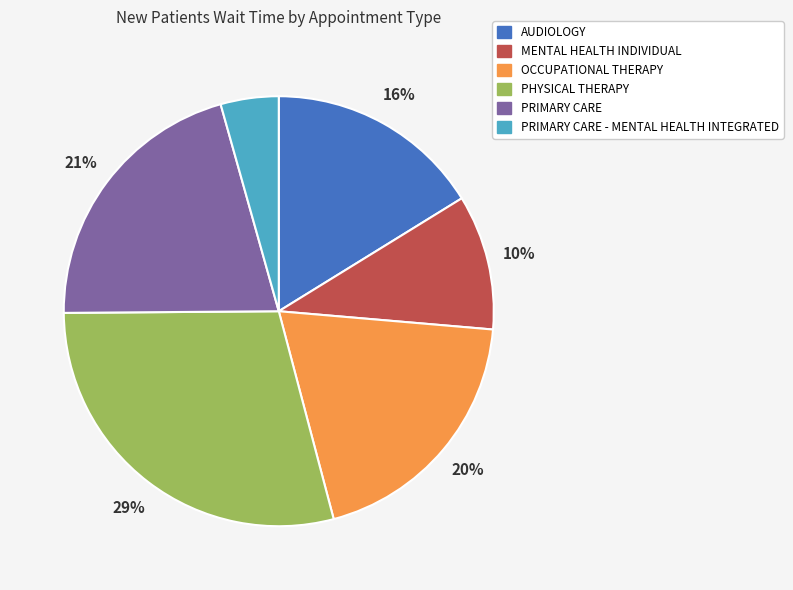

Does any single category account for the majority?

No